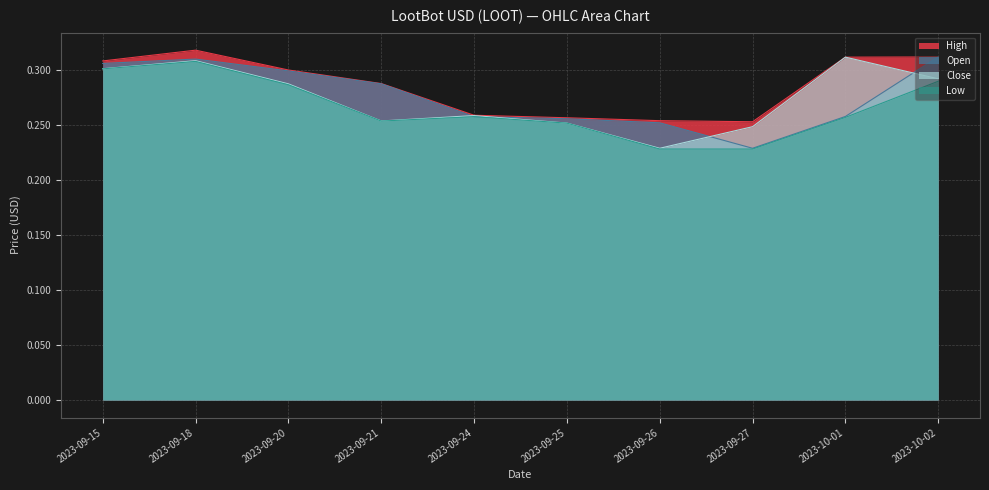

True or false: Open and Low cross at least once.

False